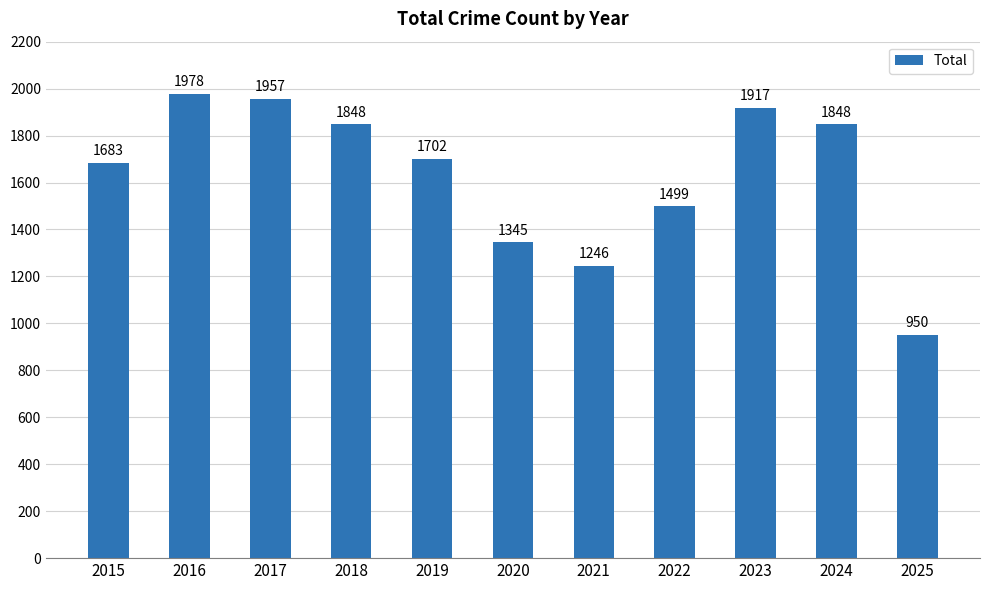

What is the average value?

1634